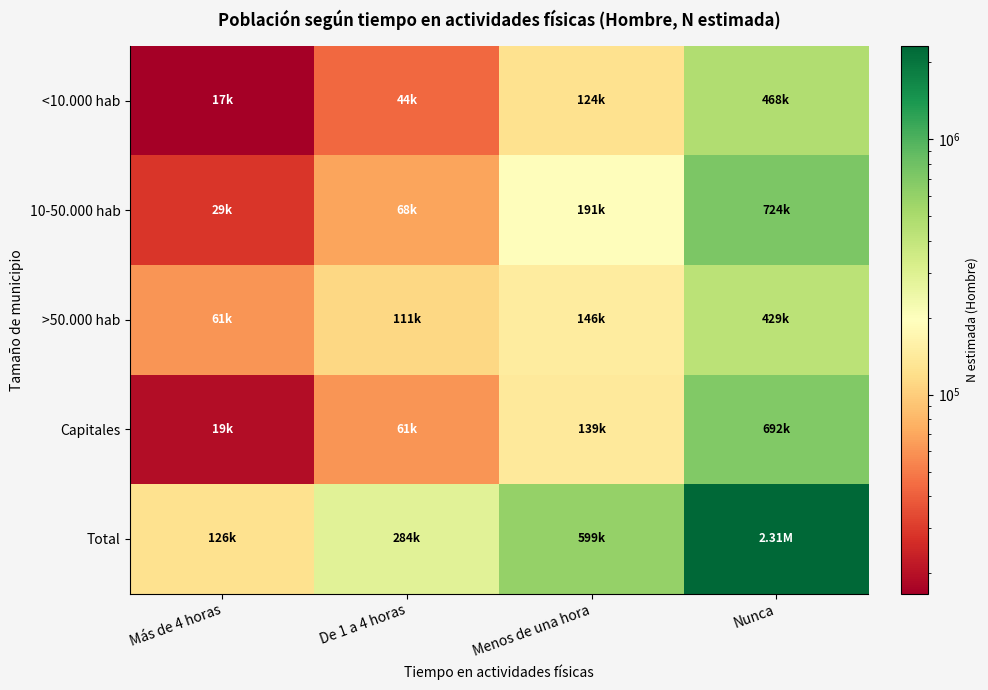

Reading left to right, what are all the values shown in this chart?

<10.000 hab: Más de 4 horas=16649	De 1 a 4 horas=43550	Menos de una hora=123577	Nunca=467752
10-50.000 hab: Más de 4 horas=28761	De 1 a 4 horas=68445	Menos de una hora=190980	Nunca=724063
>50.000 hab: Más de 4 horas=61085	De 1 a 4 horas=111257	Menos de una hora=145736	Nunca=429294
Capitales: Más de 4 horas=19154	De 1 a 4 horas=61102	Menos de una hora=138827	Nunca=691950
Total: Más de 4 horas=125649	De 1 a 4 horas=284355	Menos de una hora=599119	Nunca=2313059